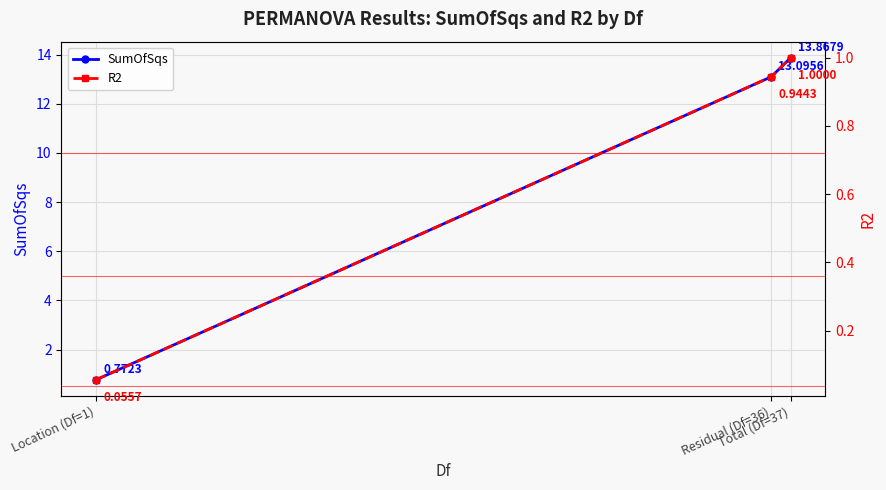

Reading left to right, what are all the values shown in this chart?

SumOfSqs: 0.8	13.1	13.9
R2: 0.1	0.9	1.0